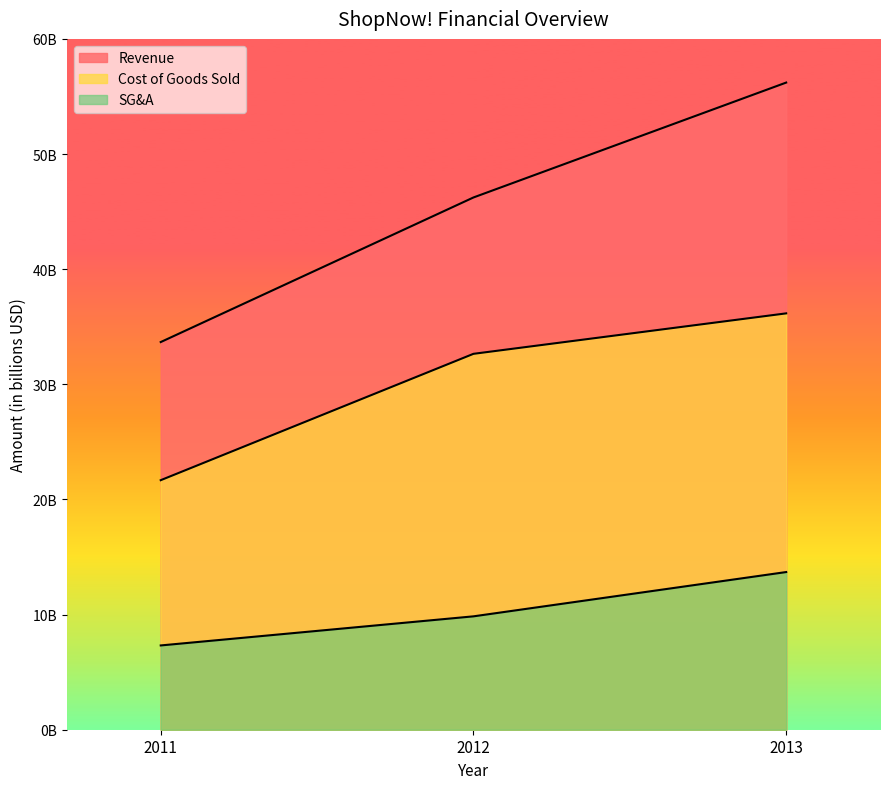

Count the number of data series in this chart.

3